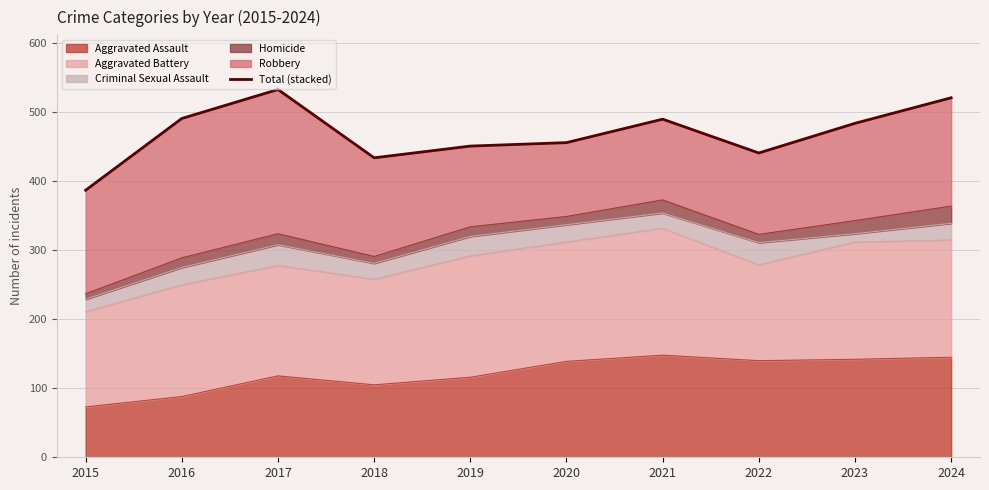

What is the difference between the maximum and minimum values?

146